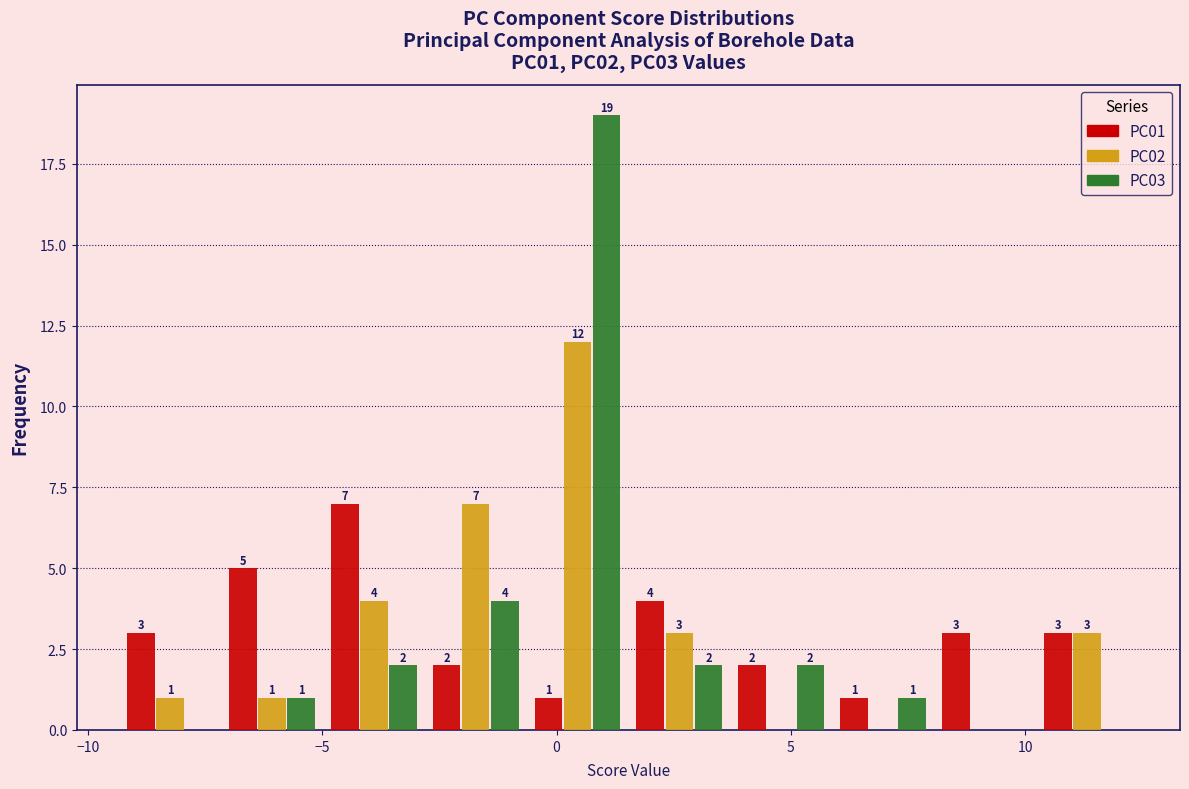

In the PC03 series, which range on the x-axis has the tallest bar?

-0.5 to 1.5